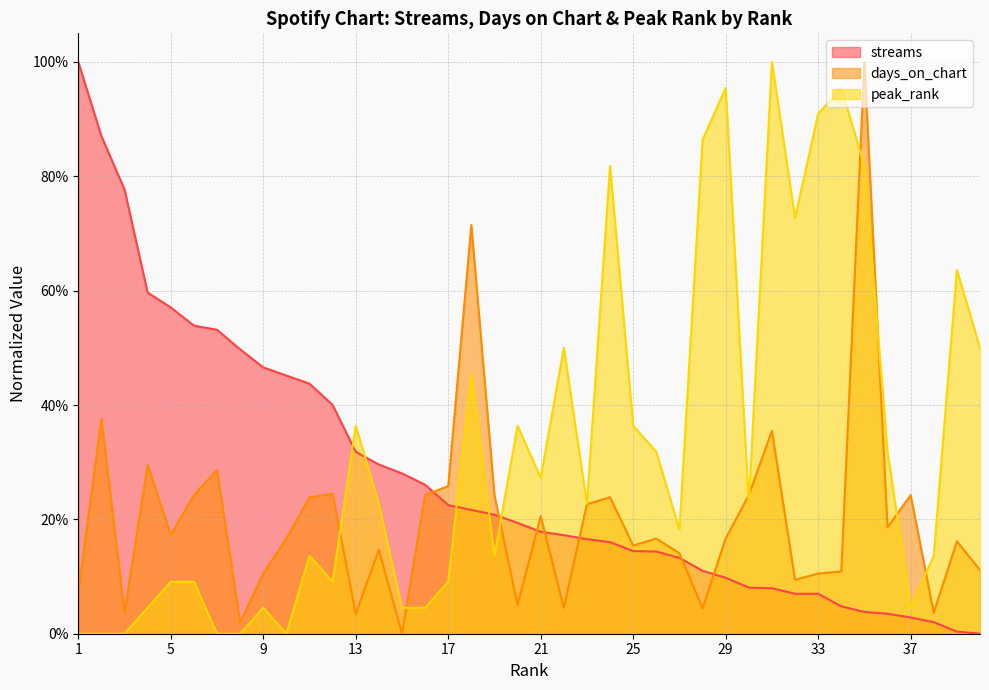

How many times do peak_rank and days_on_chart cross each other?

9